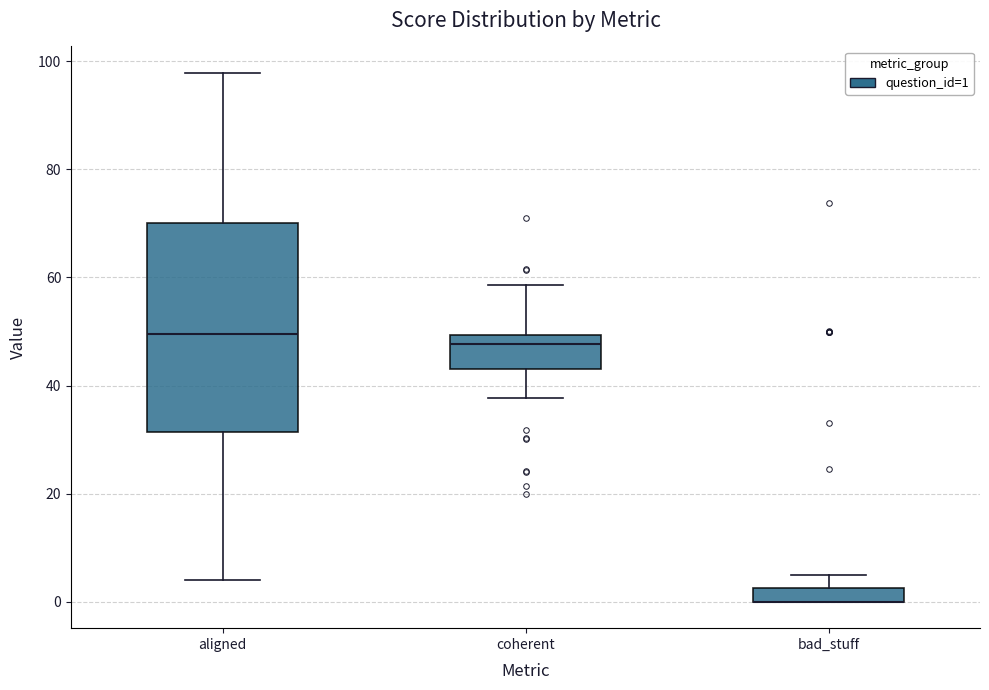

Comparing the boxes themselves (not the whiskers), which one is the tallest?

aligned